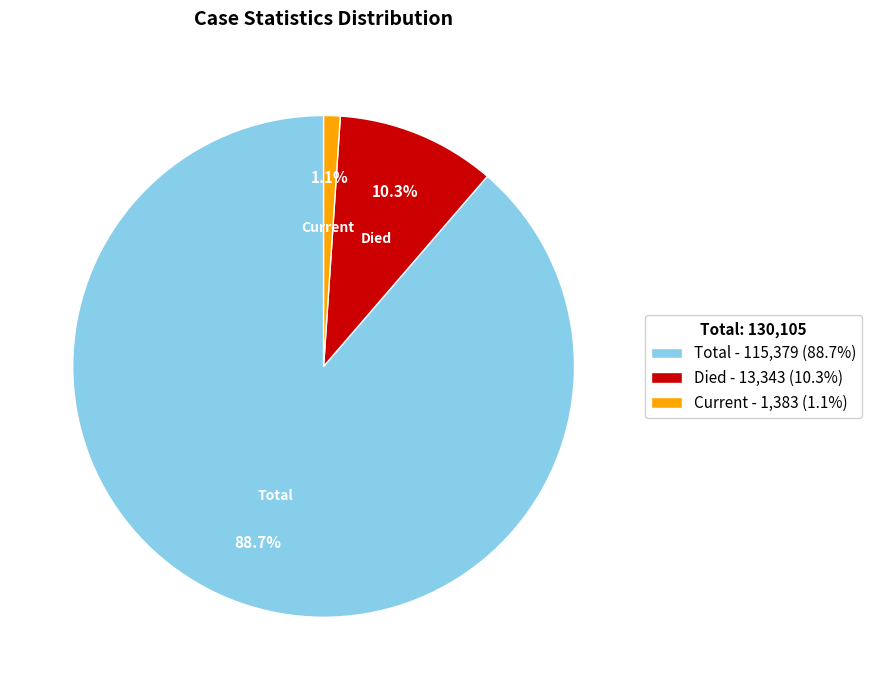

Which category has the biggest portion of the pie?

Total - 115,379 (88.7%)